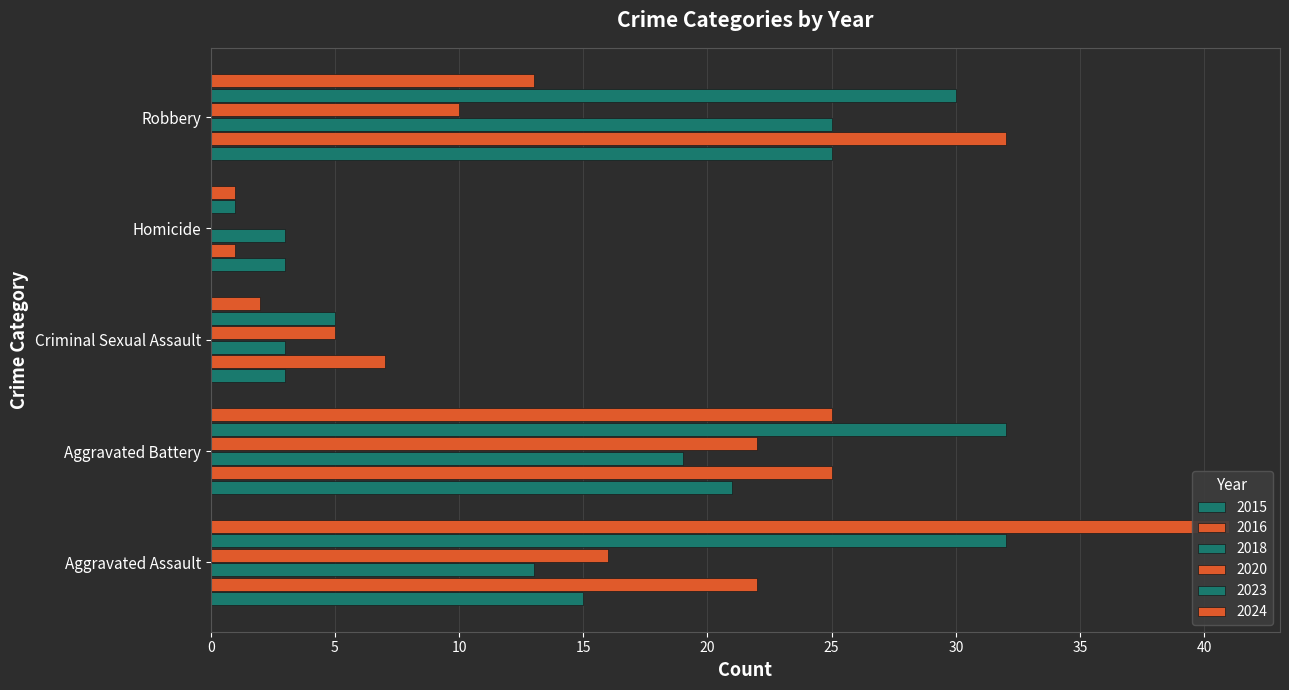

What is the total value across all series at Robbery?

135